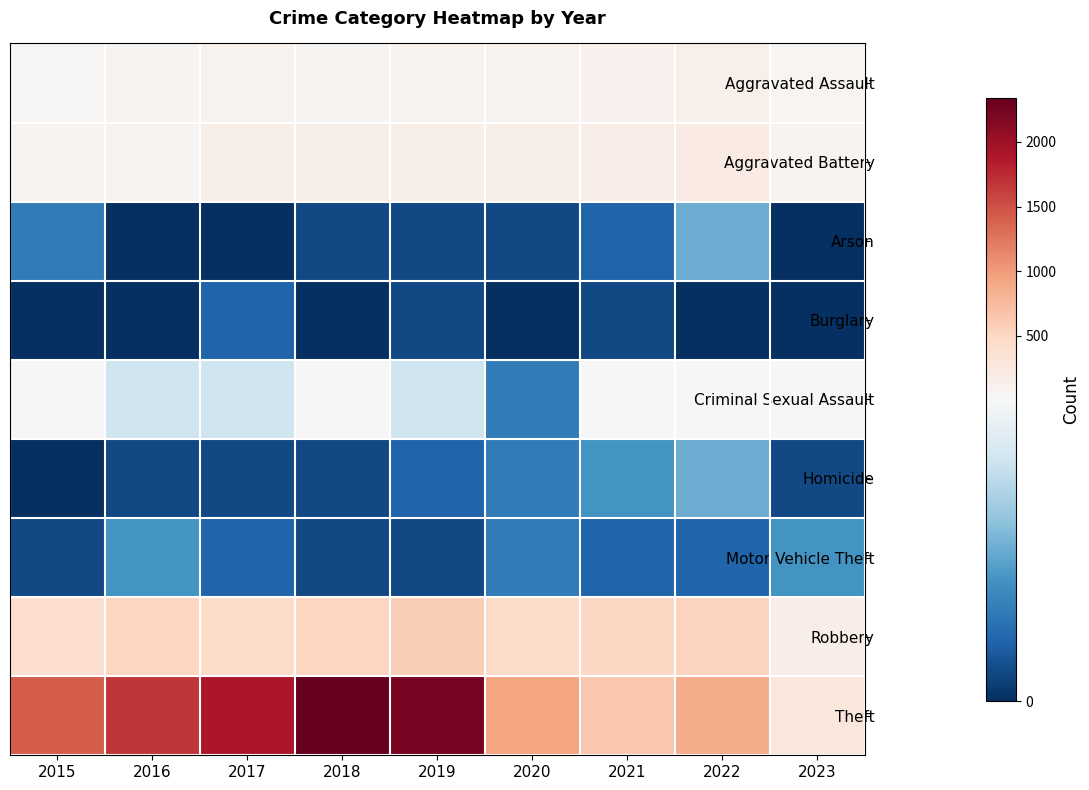

List the series in order of their peak value, lowest first.

Burglary, Motor Vehicle Theft, Arson, Homicide, Criminal Sexual Assault, Aggravated Assault, Aggravated Battery, Robbery, Theft